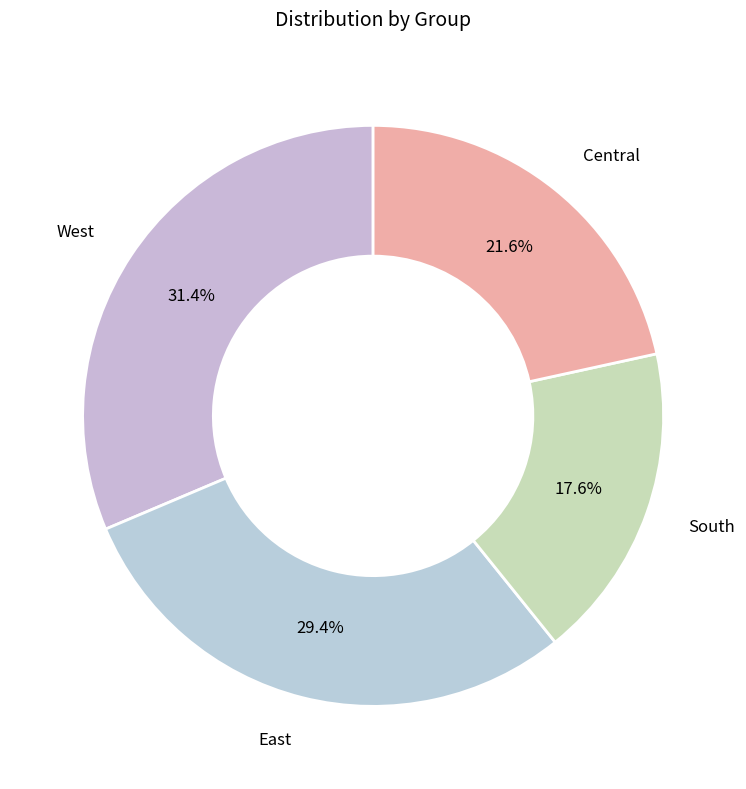

What percentage is NOT represented by East?

70.6%